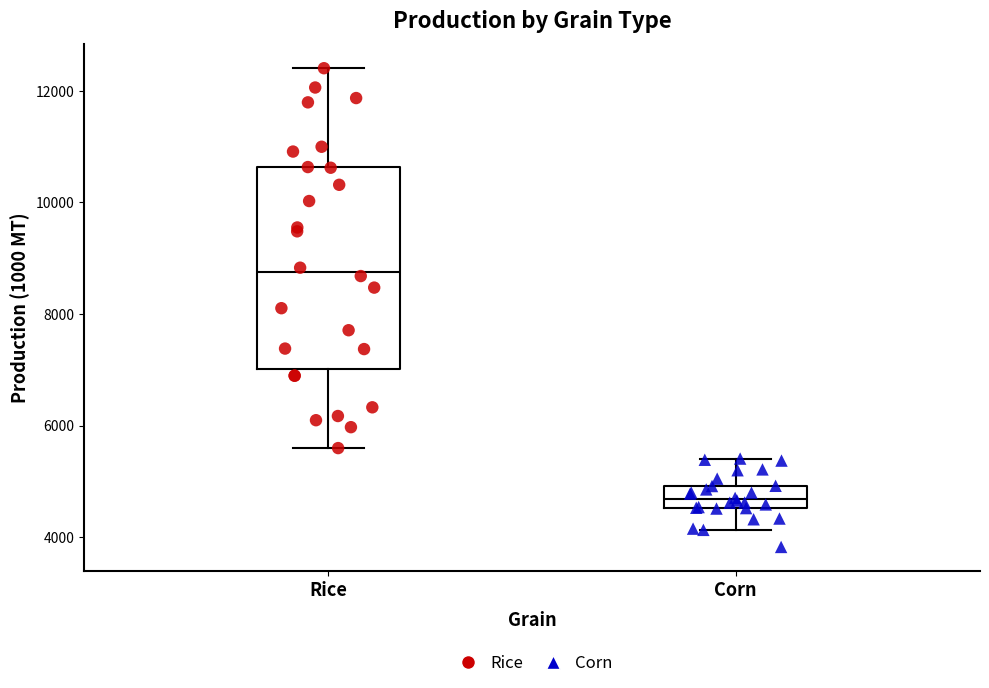

Where is the upper edge of the box for Corn on the y-axis? The values are not printed on the chart, so give them approximately, as read against the axis.

5000